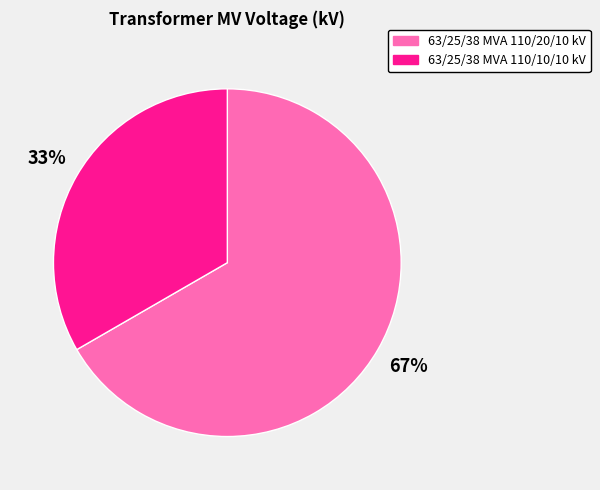

Which category accounts for the majority?

63/25/38 MVA 110/20/10 kV